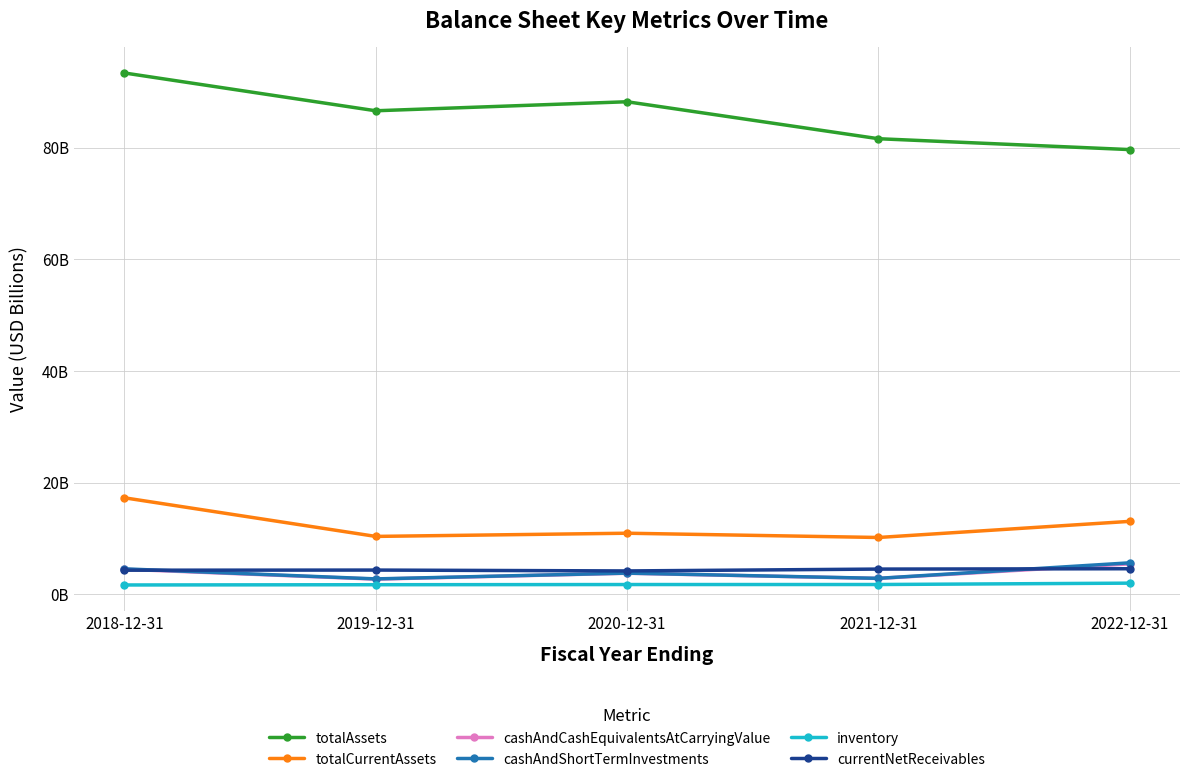

The value of totalAssets at 2020-12-31 is 88.2. True or false?

True